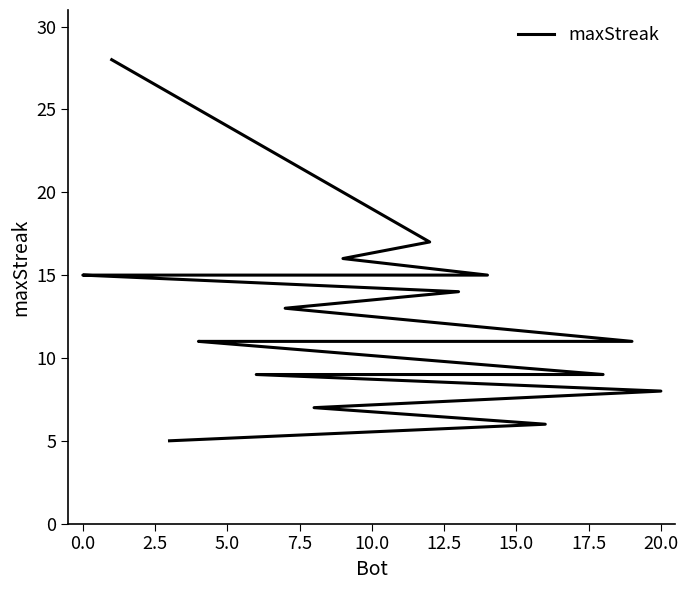

How many lines are shown in the chart?

1